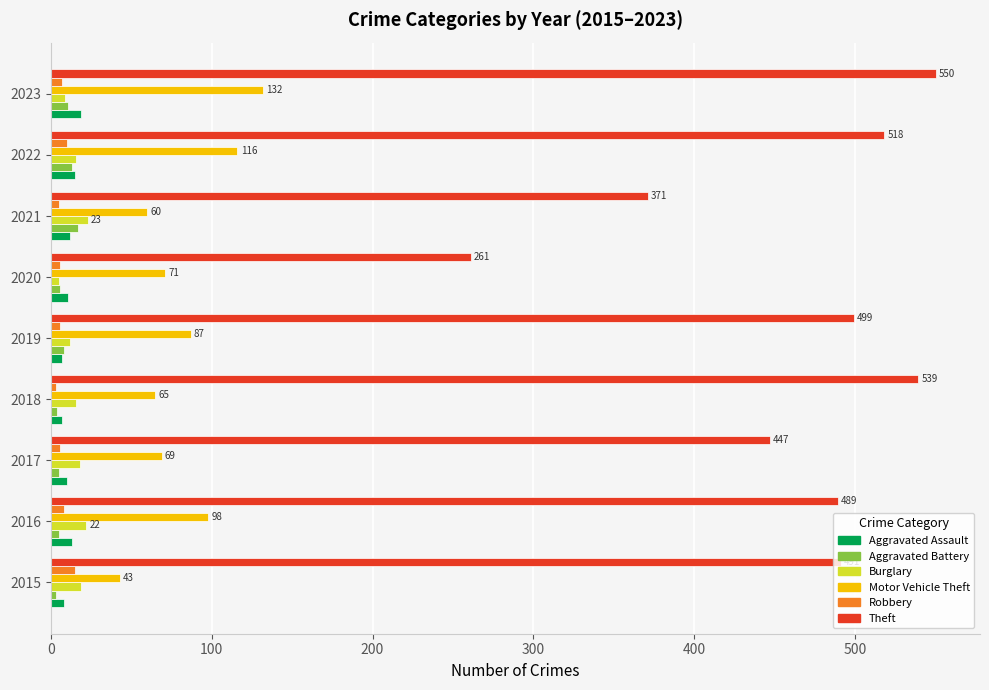

At how many categories does at least one series exceed 277?

8